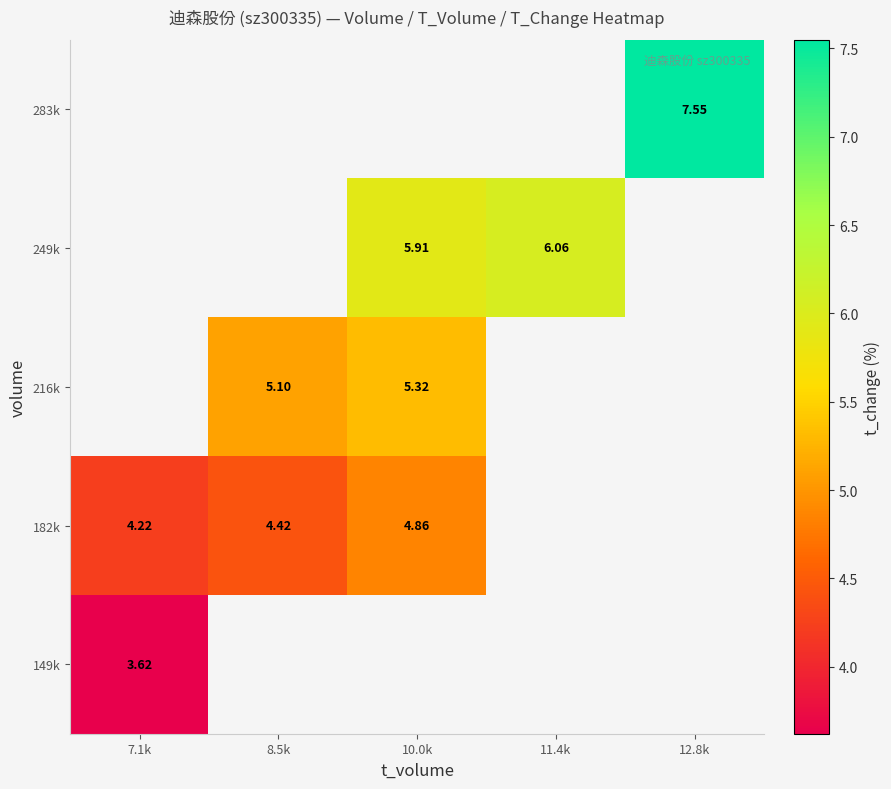

How many values in 283k are above zero?

1